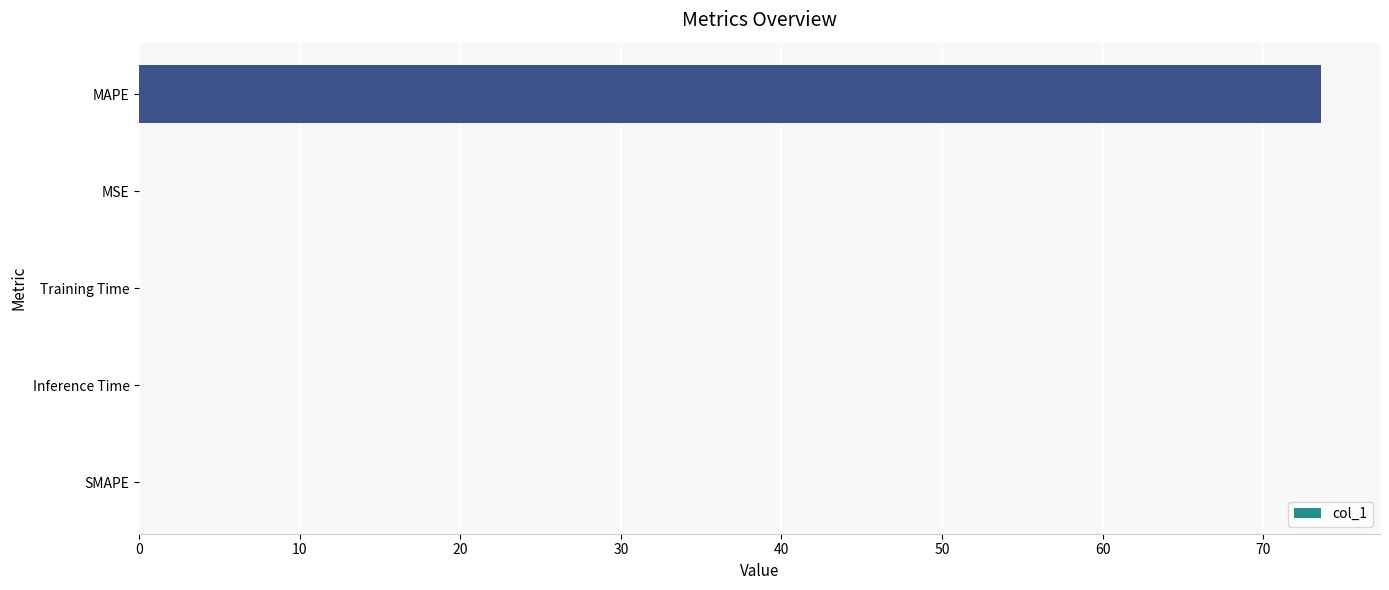

What is the sum of all values?

73.6